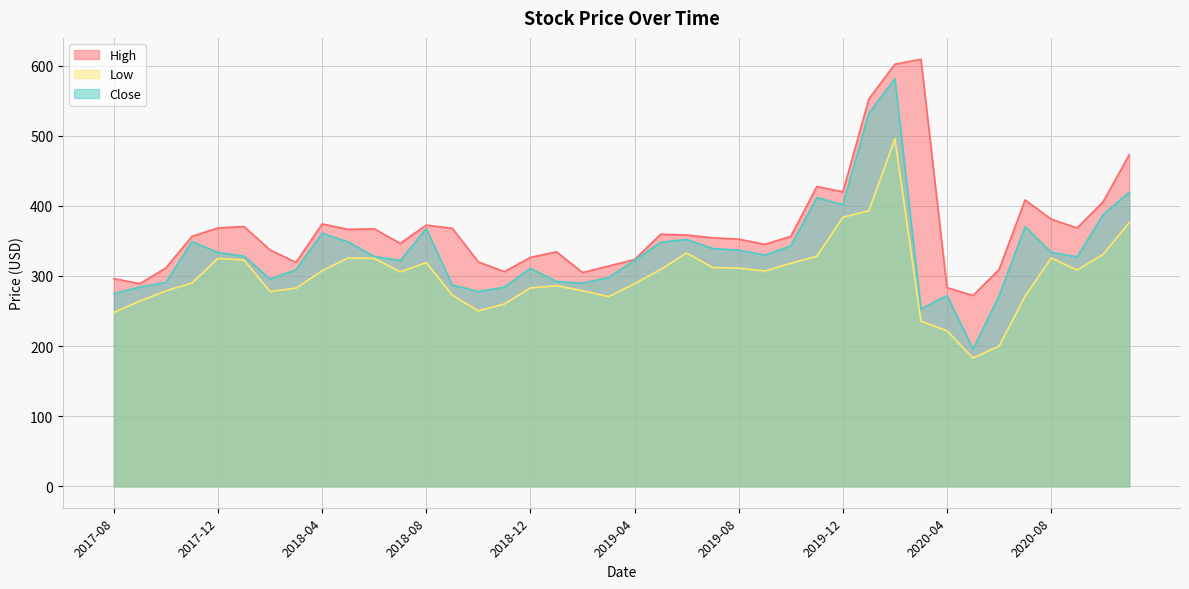

The Low series shows 282.6 at 2018-03. True or false?

True